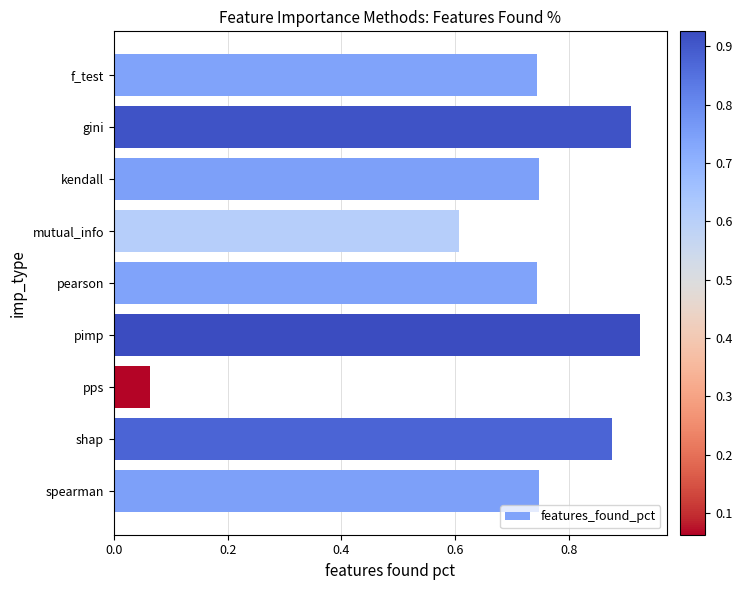

Where is the data nearest to the value 0?

pps